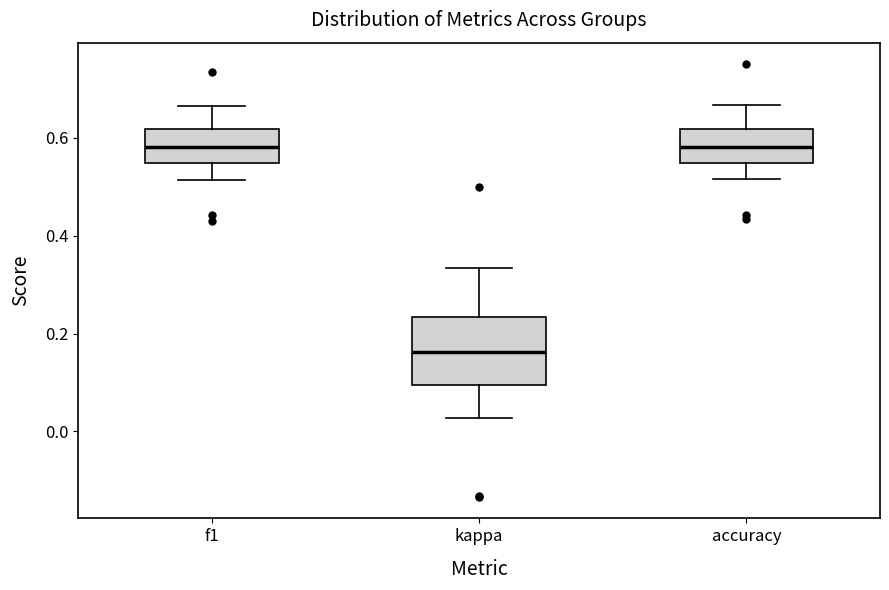

Reading left to right, read every box against the y-axis: the position of its median line, the range the box covers, and the ends of its whiskers. The values are not printed on the chart, so give them approximately, as read against the axis.

f1: median 0.58, box 0.54 to 0.62, whiskers 0.52 to 0.66
kappa: median 0.16, box 0.10 to 0.24, whiskers 0.02 to 0.34
accuracy: median 0.58, box 0.54 to 0.62, whiskers 0.52 to 0.66